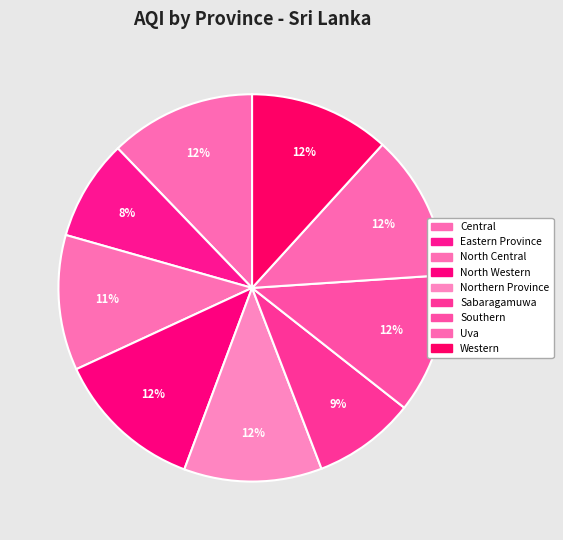

To the nearest percent, what is the difference between the largest and smallest slice percentages?

4%